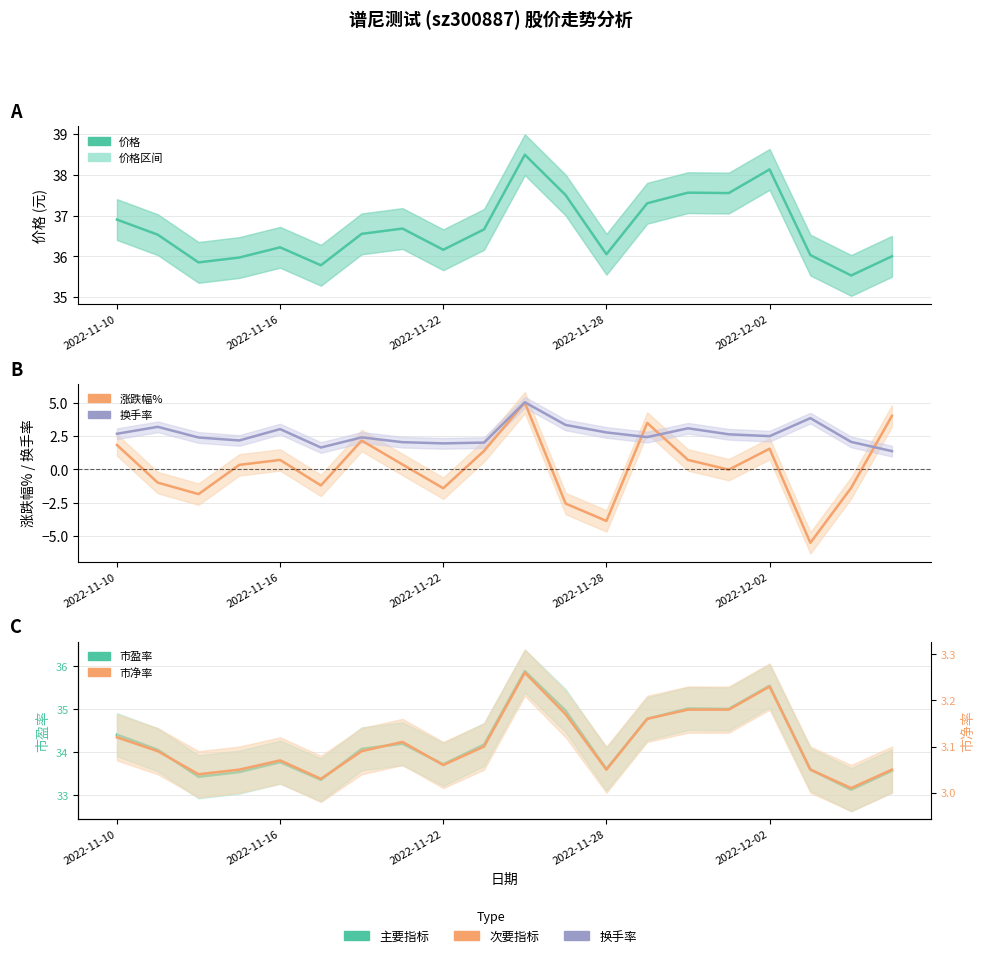

Reading left to right, extract all data points from this chart.

价格: 36.9	36.5	35.9	36.0	36.2	35.8	36.5	36.7	36.2	36.7	38.5	37.5	36.0	37.3	37.6	37.5	38.1	36.0	35.5	36.0
涨跌幅%: 1.8	-1.0	-1.9	0.3	0.7	-1.2	2.1	0.4	-1.4	1.4	5.0	-2.6	-3.9	3.5	0.7	-0.0	1.5	-5.5	-1.4	4.0
换手率: 2.7	3.2	2.4	2.2	3.0	1.6	2.4	2.0	1.9	2.0	5.0	3.3	2.8	2.4	3.1	2.6	2.5	3.8	2.0	1.4
市盈率: 34.4	34.0	33.4	33.5	33.8	33.4	34.1	34.2	33.7	34.2	35.9	35.0	33.6	34.8	35.0	35.0	35.5	33.6	33.1	33.6
市净率: 3.1	3.1	3.0	3.0	3.1	3.0	3.1	3.1	3.1	3.1	3.3	3.2	3.0	3.2	3.2	3.2	3.2	3.0	3.0	3.0